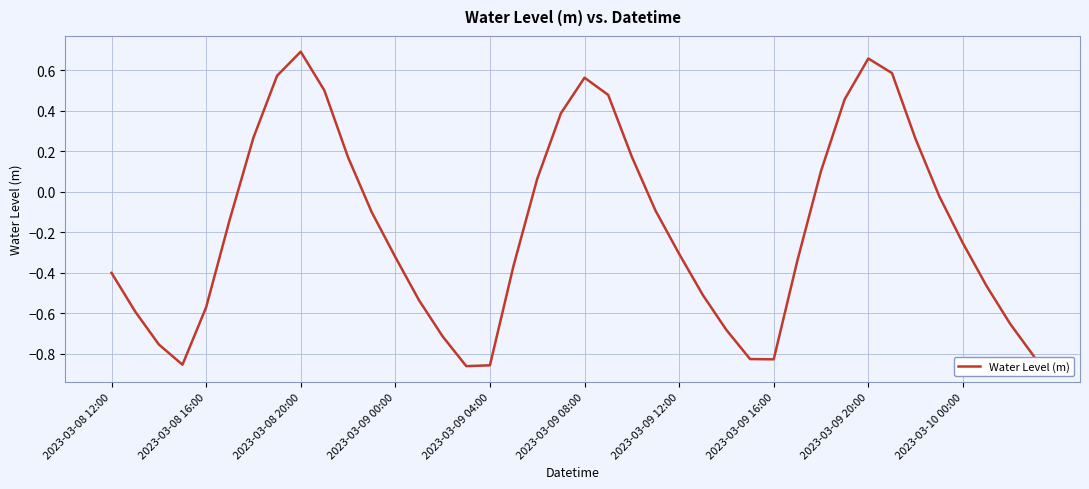

How many lines are shown in the chart?

1